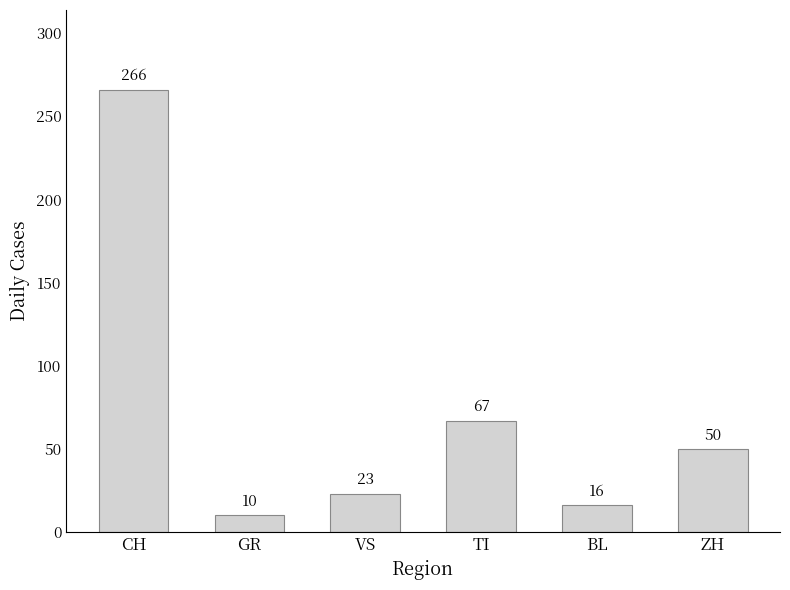

Does the chart contain stacked bars?

No